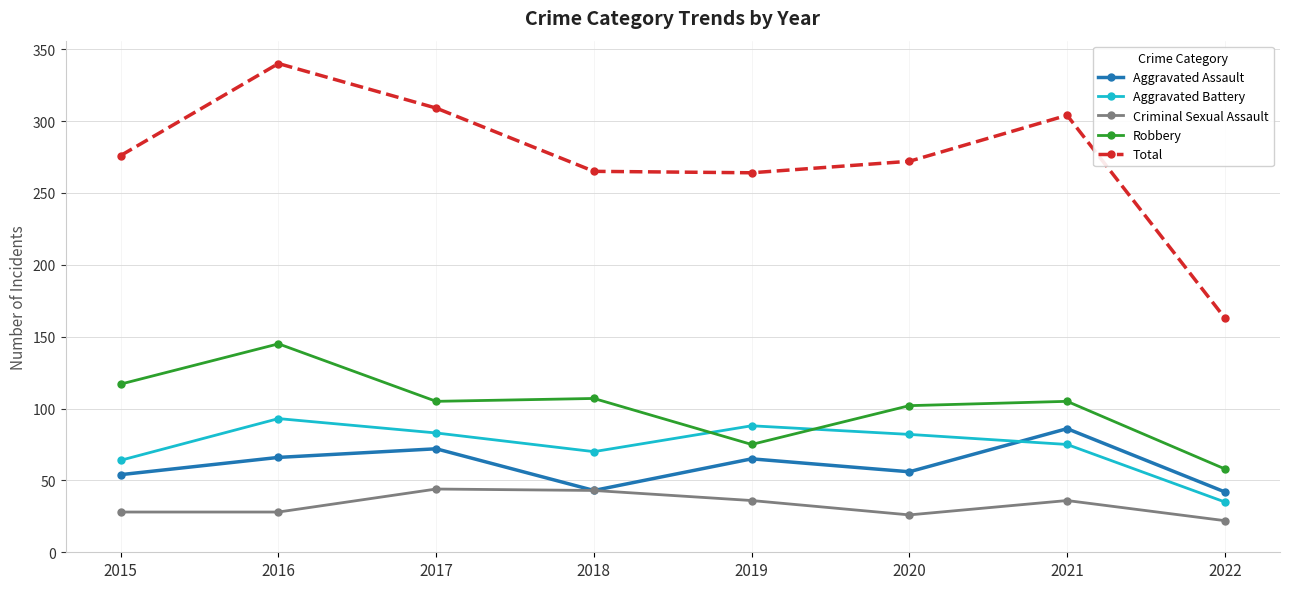

True or false: Robbery and Aggravated Assault cross at least once.

False